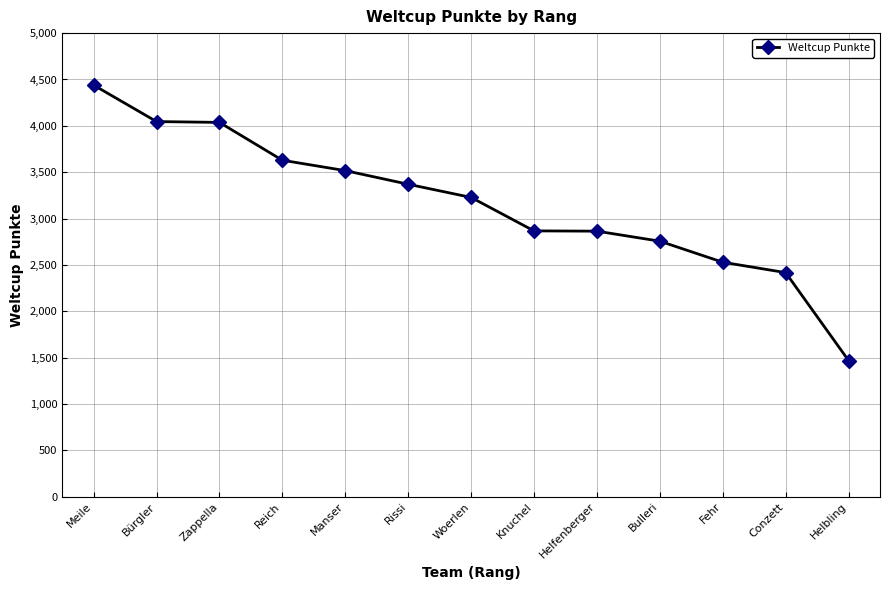

What is the sum of all values?

41168